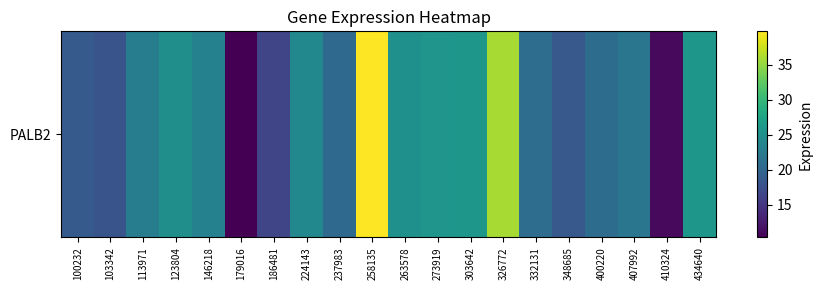

Rank the categories by value from highest to lowest.

258135, 326772, 434640, 303642, 273919, 263578, 123804, 224143, 146218, 113971, 407992, 332131, 400220, 237983, 100232, 348685, 103342, 186481, 410324, 179016